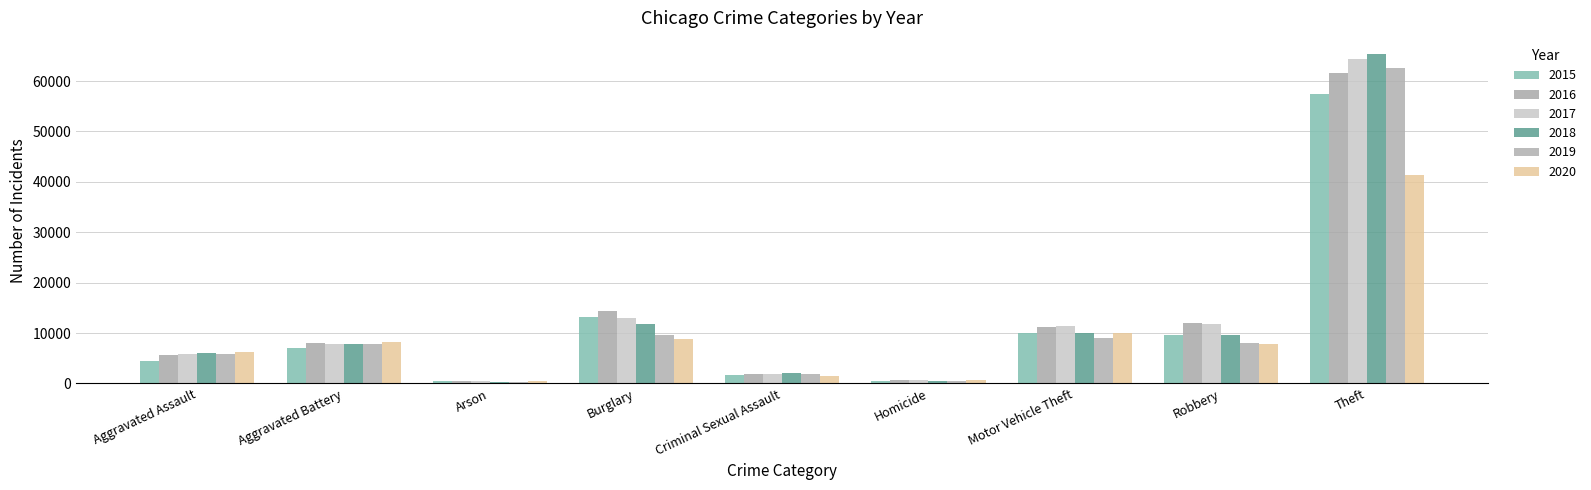

At how many categories does at least one series exceed 61652?

1